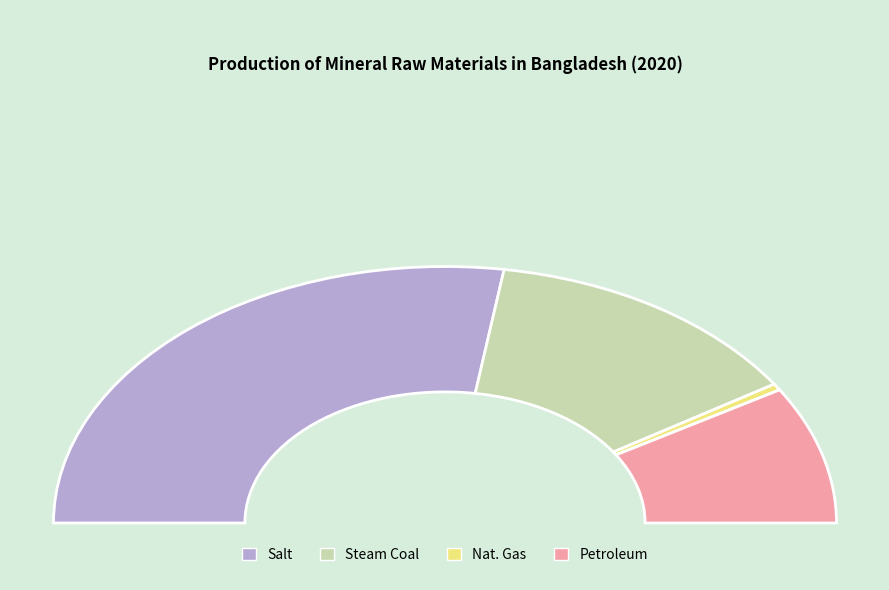

What percentage do Nat. Gas and Steam Coal together represent?

27.8%